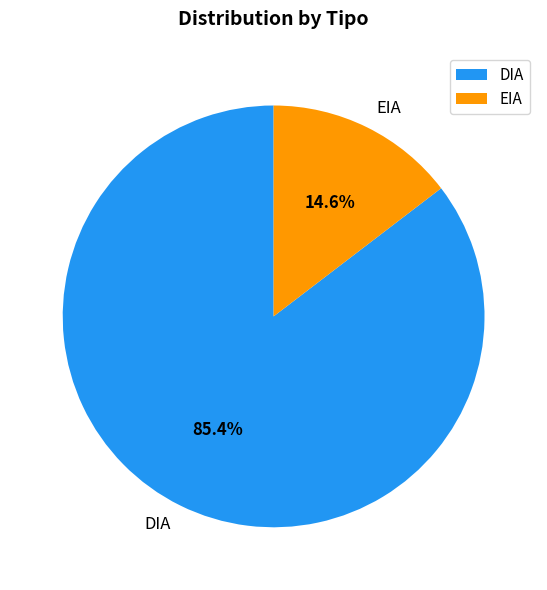

What is the ratio of the value at DIA to the value at EIA?

5.8